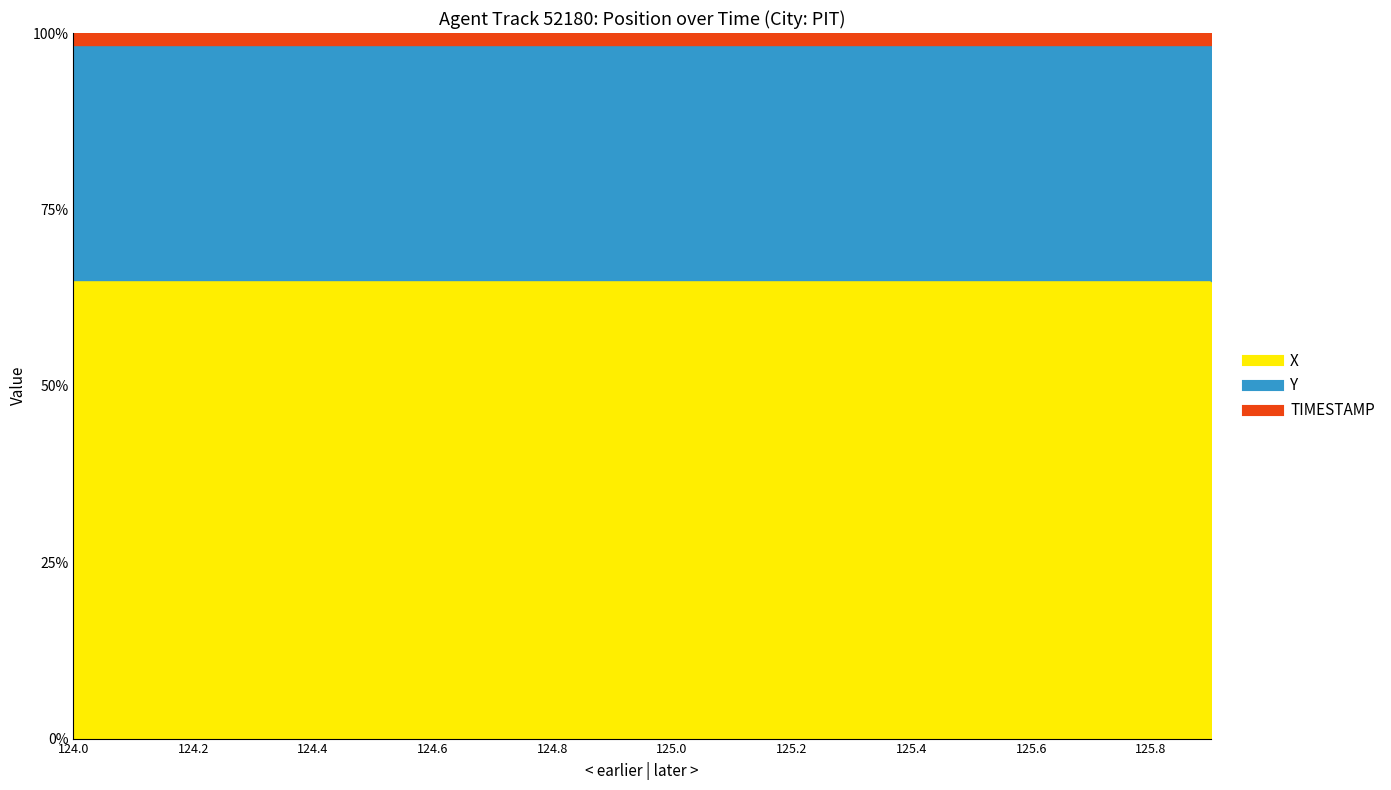

True or false: TIMESTAMP has more than 2 interior local peaks.

False